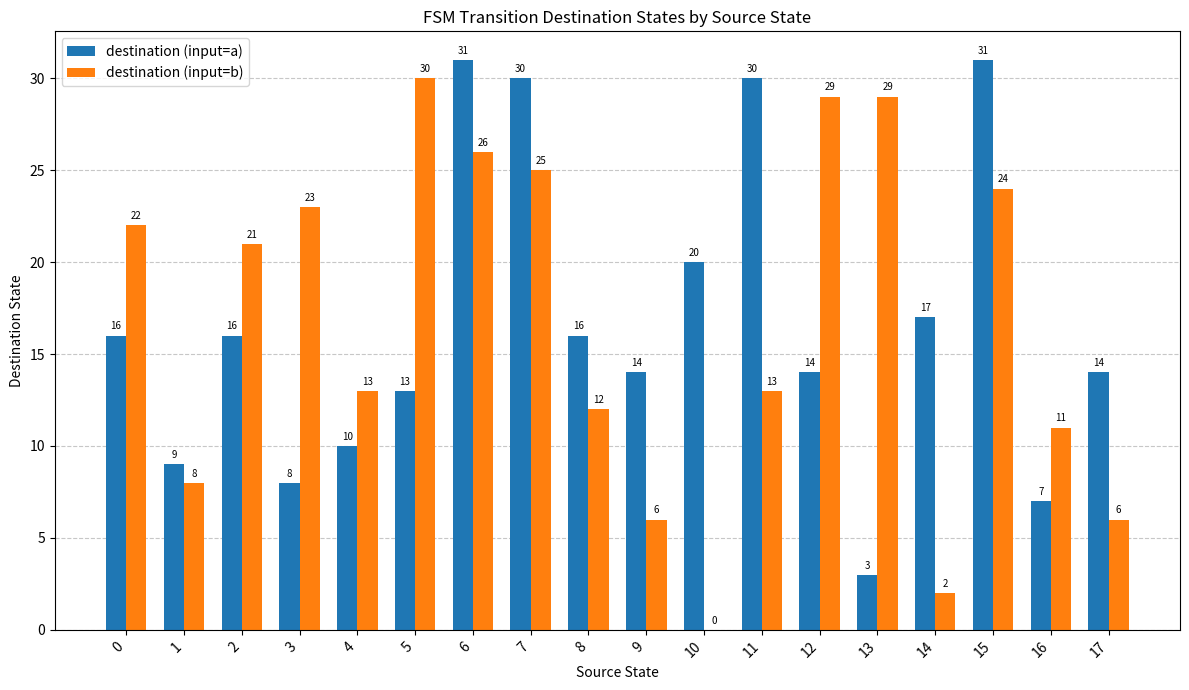

Are the bars horizontal?

No